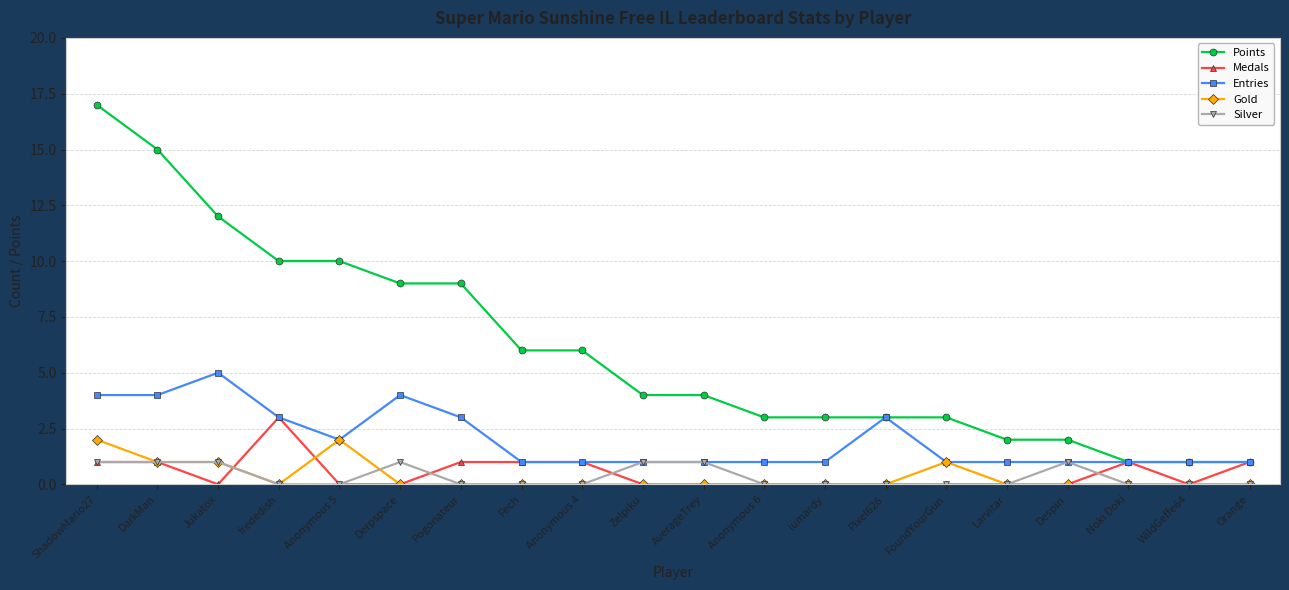

What is the highest value of the Silver series?

1